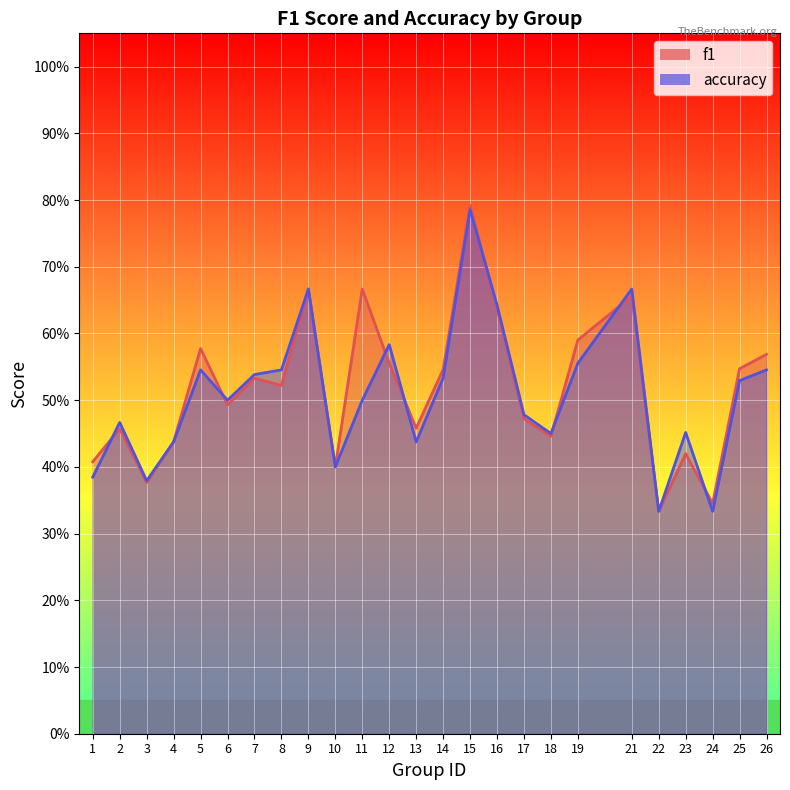

Rank the series at 19 from highest to lowest value.

f1, accuracy